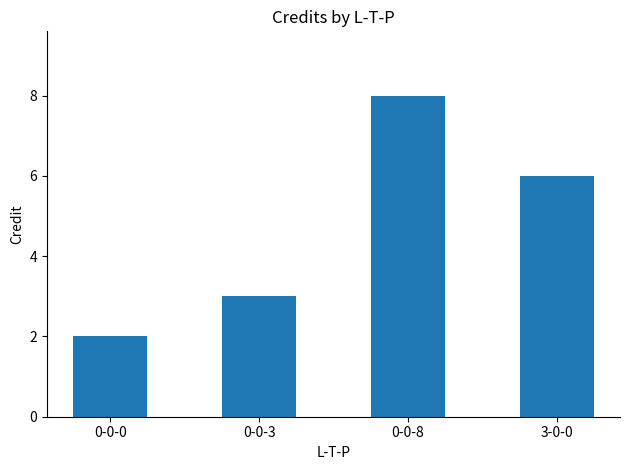

What is the label of the 3rd bar from the left?

0-0-8